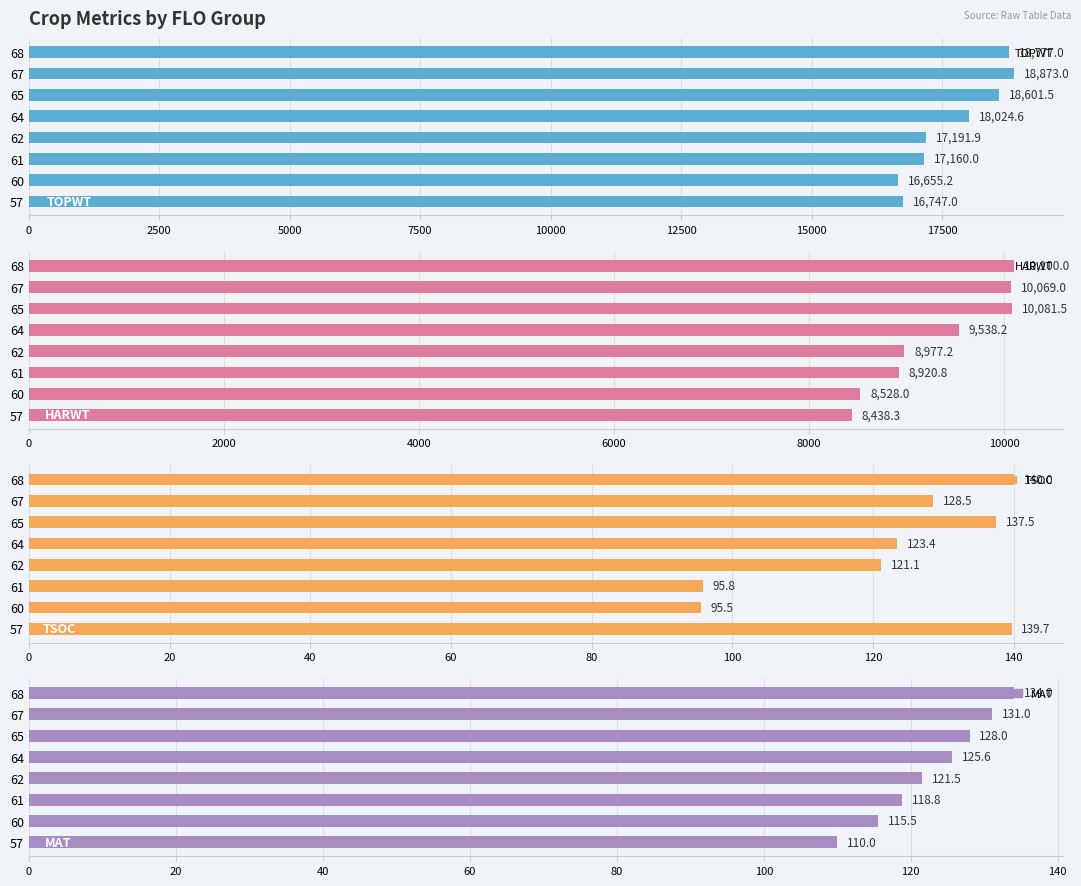

How many data points in HARWT are above 9538?

4